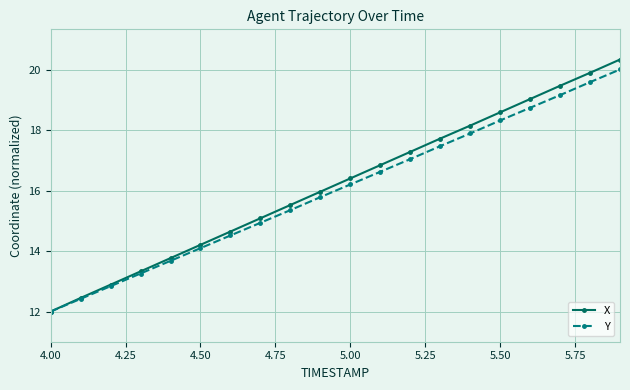

What is the value of the X point at the 4th from the left?

13.3